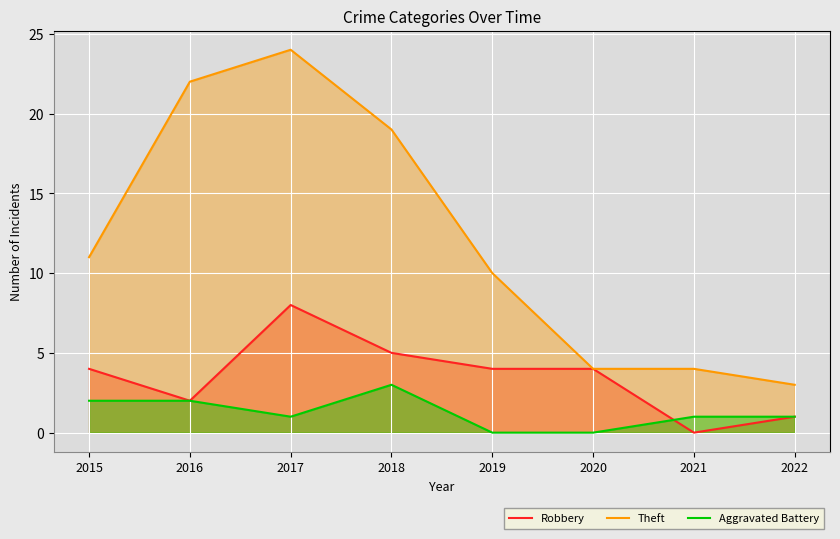

True or false: Aggravated Battery and Robbery cross at least once.

True